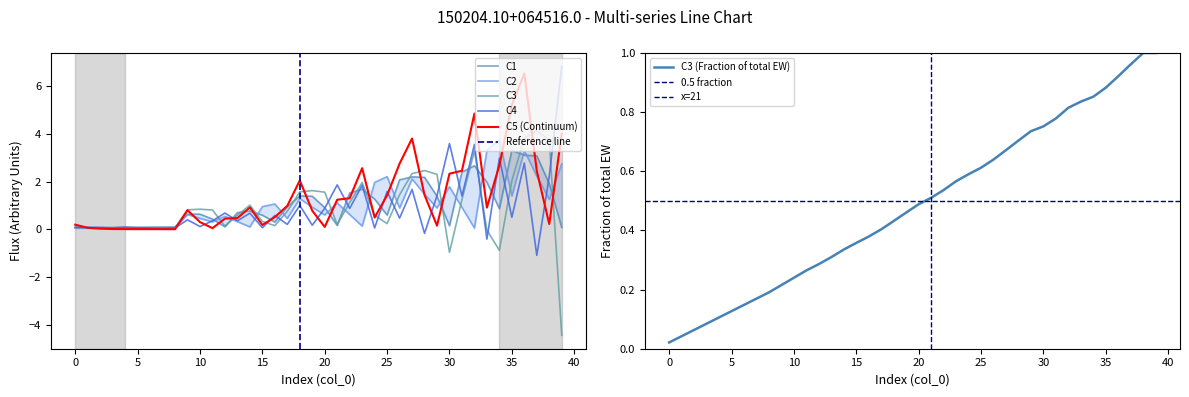

How many series are shown in this chart?

5